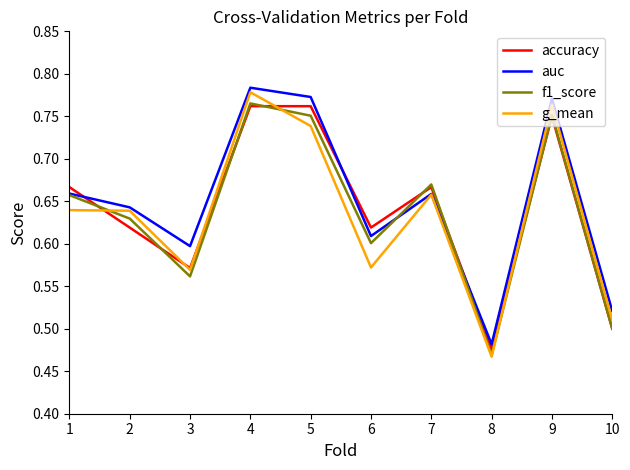

At which category is the sum across all series the highest?

4